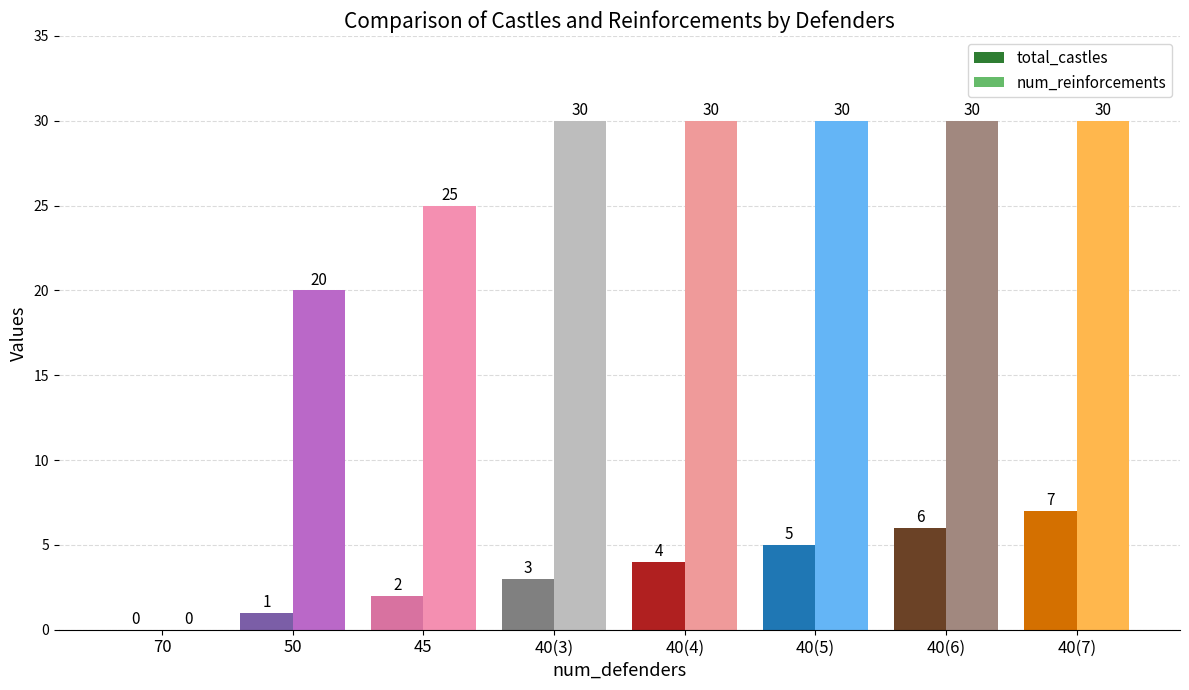

Which series changed the most between 70 and 40(3)?

num_reinforcements